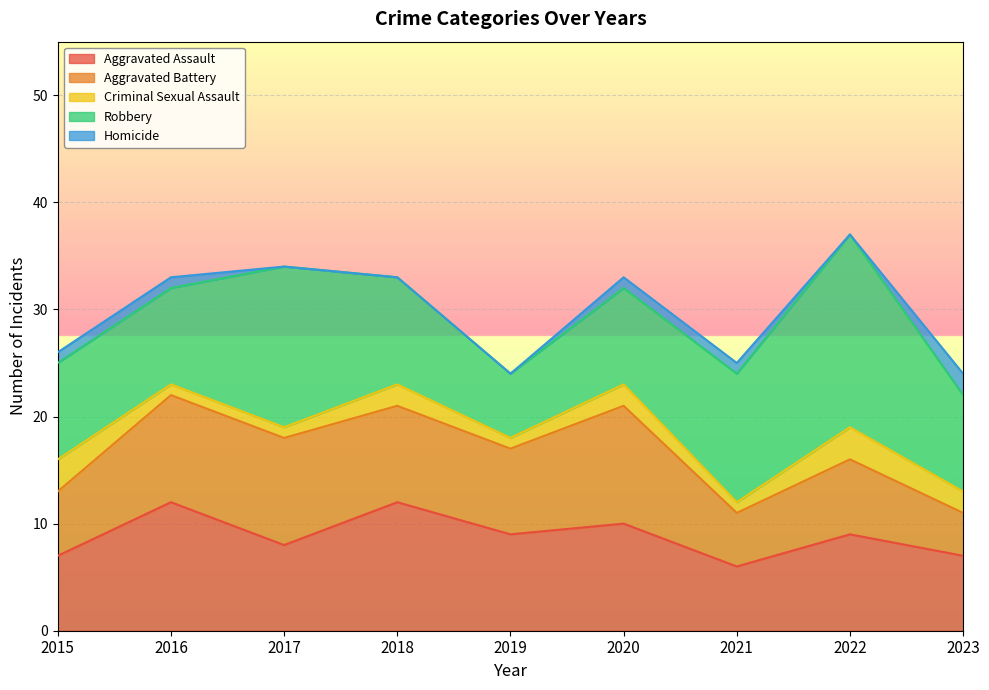

Reading right to left, transcribe all the data shown in this chart.

Aggravated Assault: 7	9	6	10	9	12	8	12	7
Aggravated Battery: 4	7	5	11	8	9	10	10	6
Criminal Sexual Assault: 2	3	1	2	1	2	1	1	3
Robbery: 9	18	12	9	6	10	15	9	9
Homicide: 2	0	1	1	0	0	0	1	1